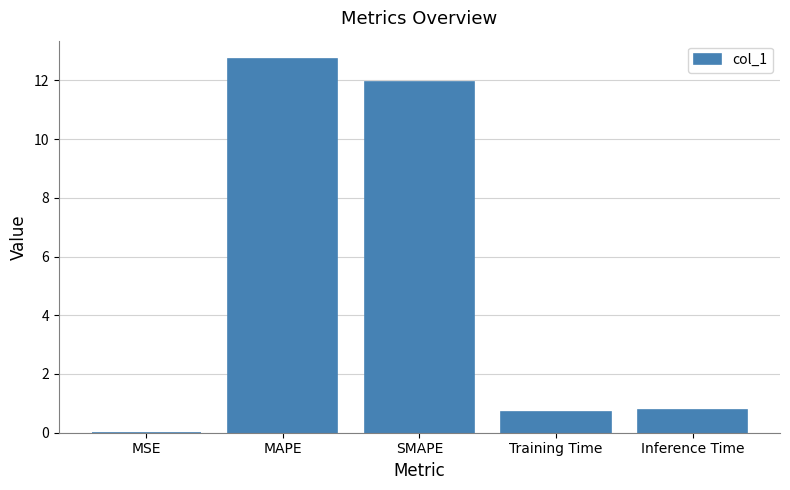

Read the value at MAPE.

12.7